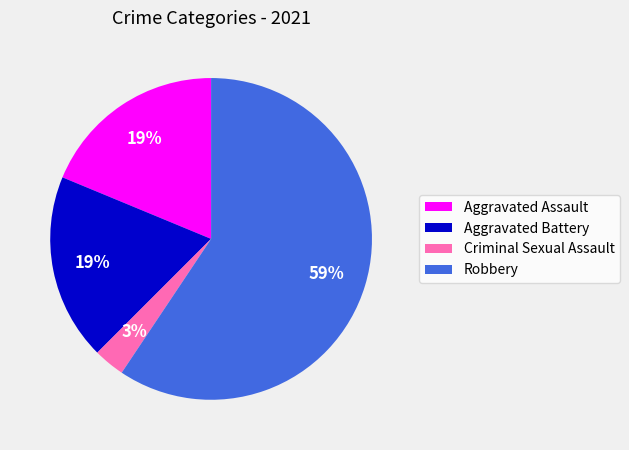

Approximately how many times larger is the value at Aggravated Battery compared to Aggravated Assault?

1.0